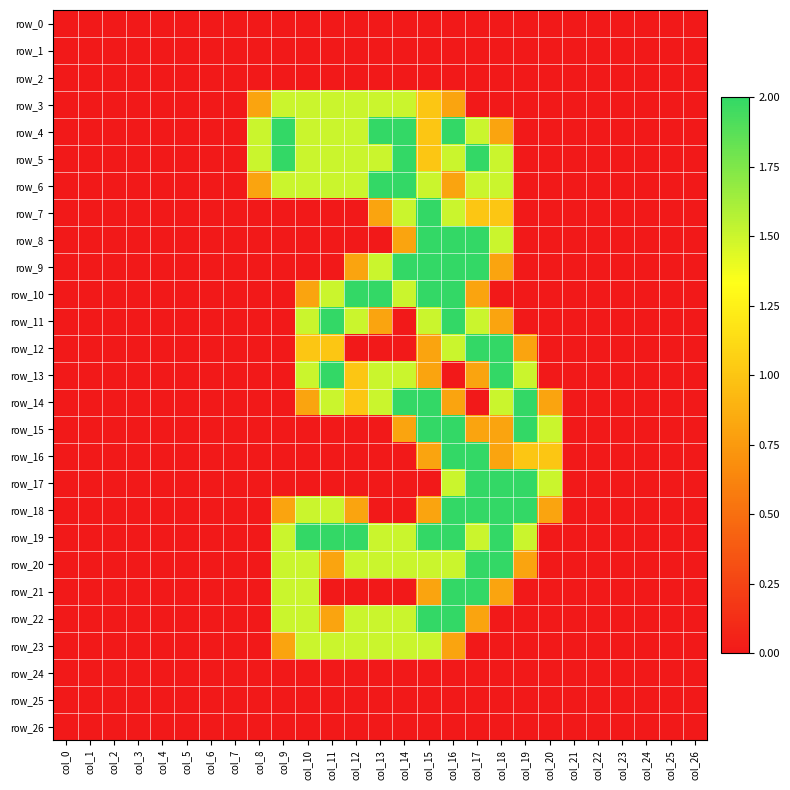

At which label does row_5 reach its minimum?

col_0